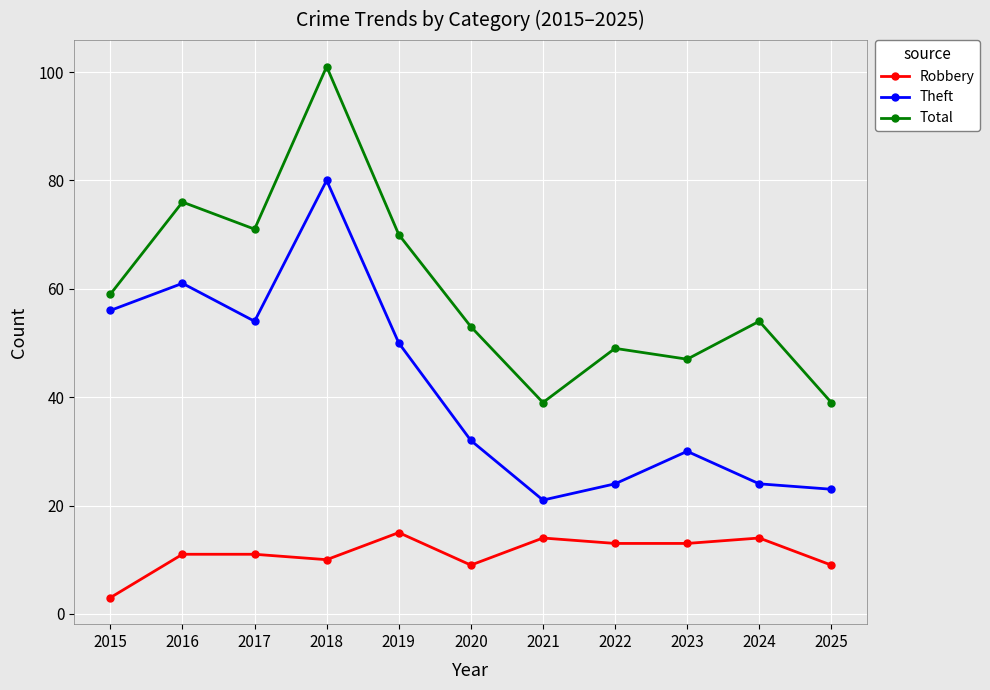

At how many categories does at least one series exceed 50?

7